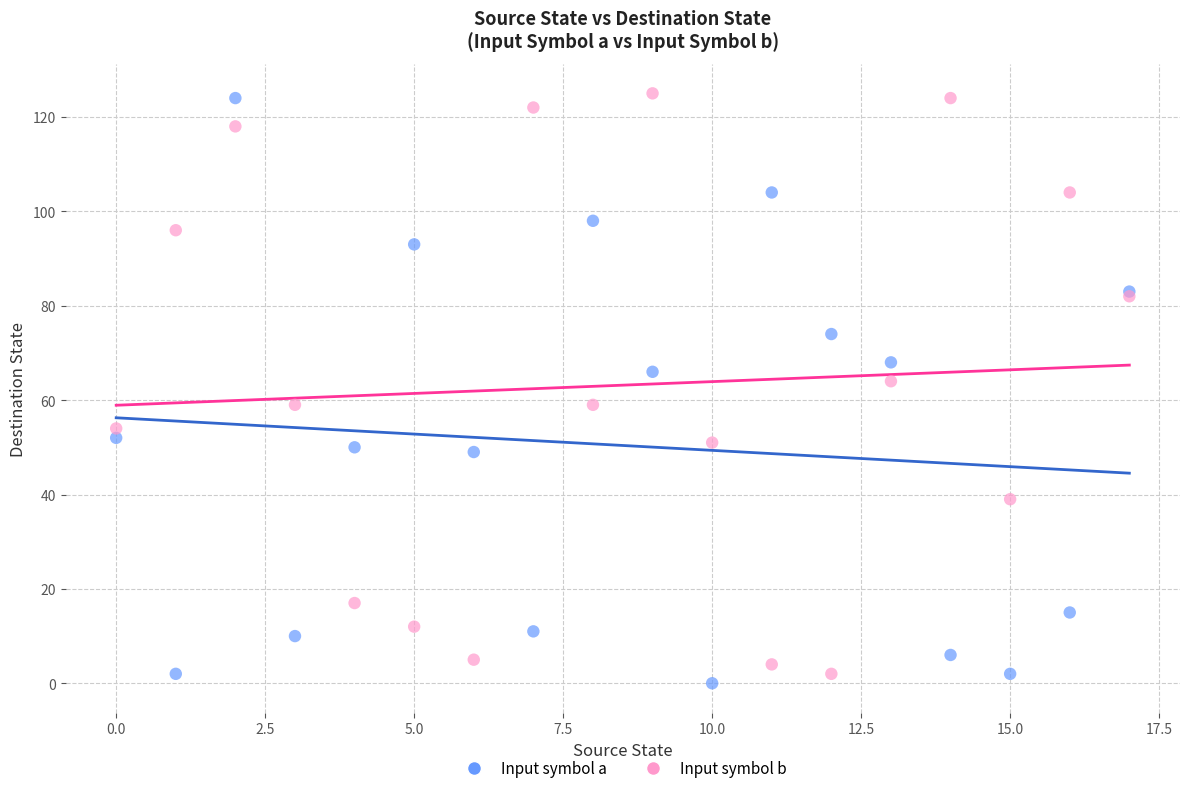

What are all the series names shown in the legend?

Input symbol a, Input symbol b